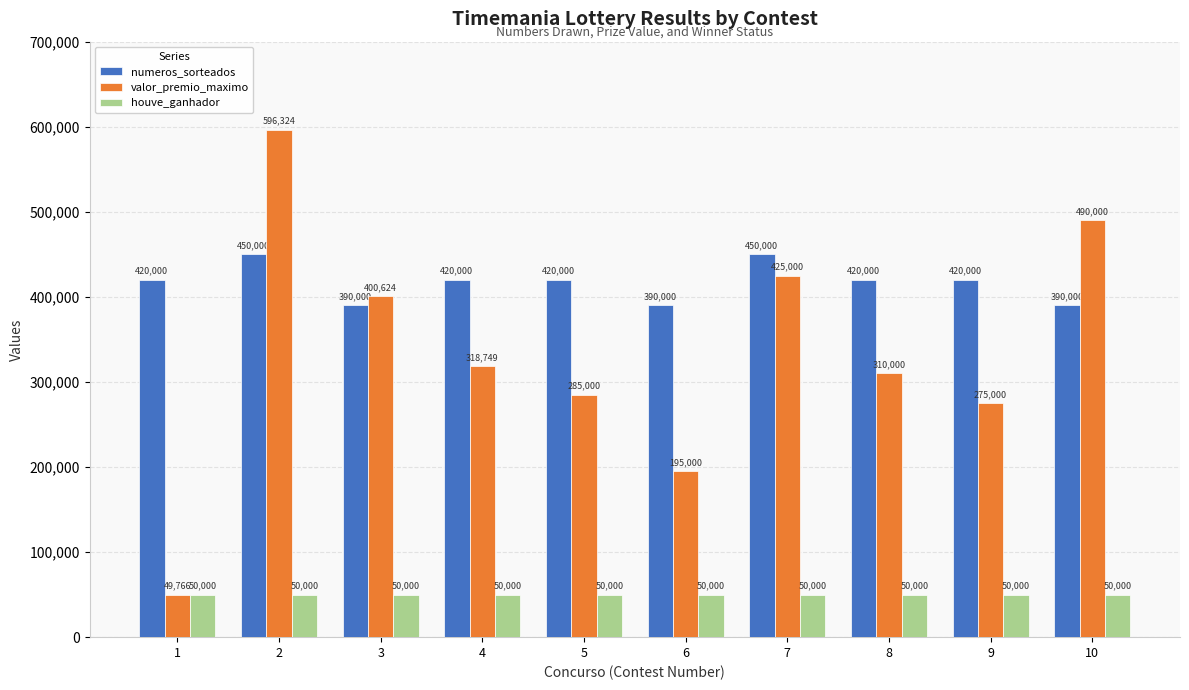

Which series has the largest total across all categories?

numeros_sorteados